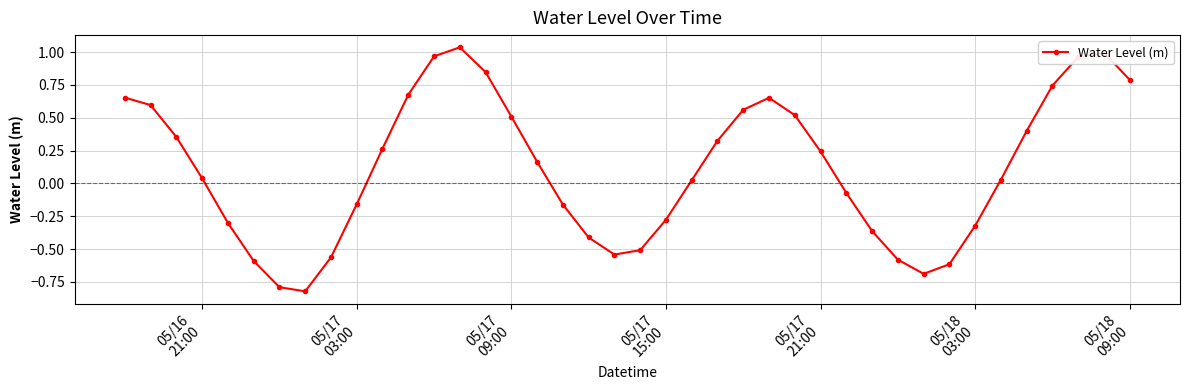

What is the difference between the maximum and minimum values?

1.9